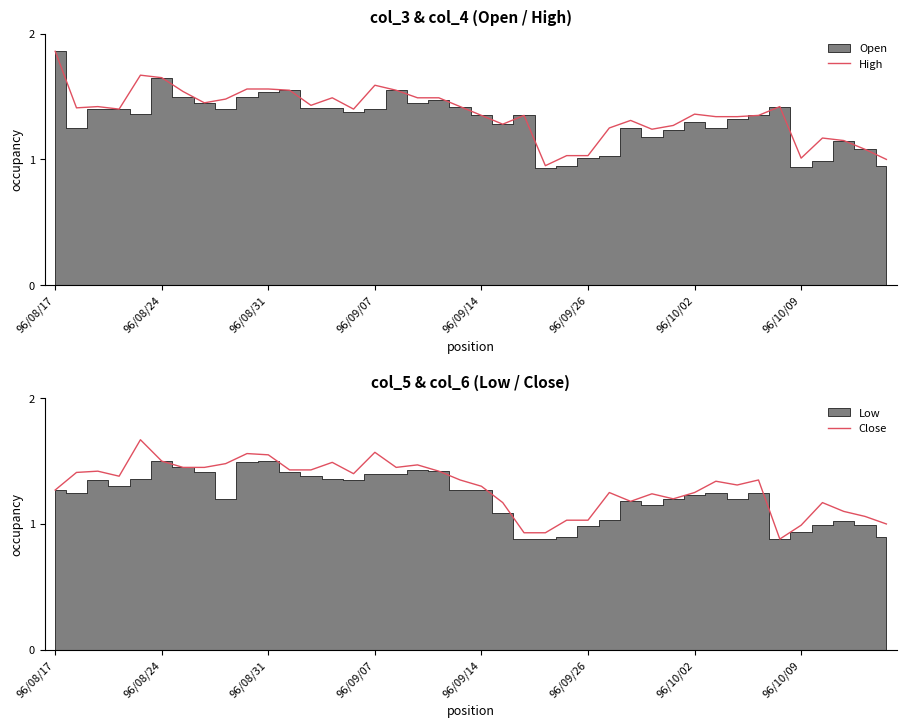

What is the value of the High point at the 9th from the left?

1.5